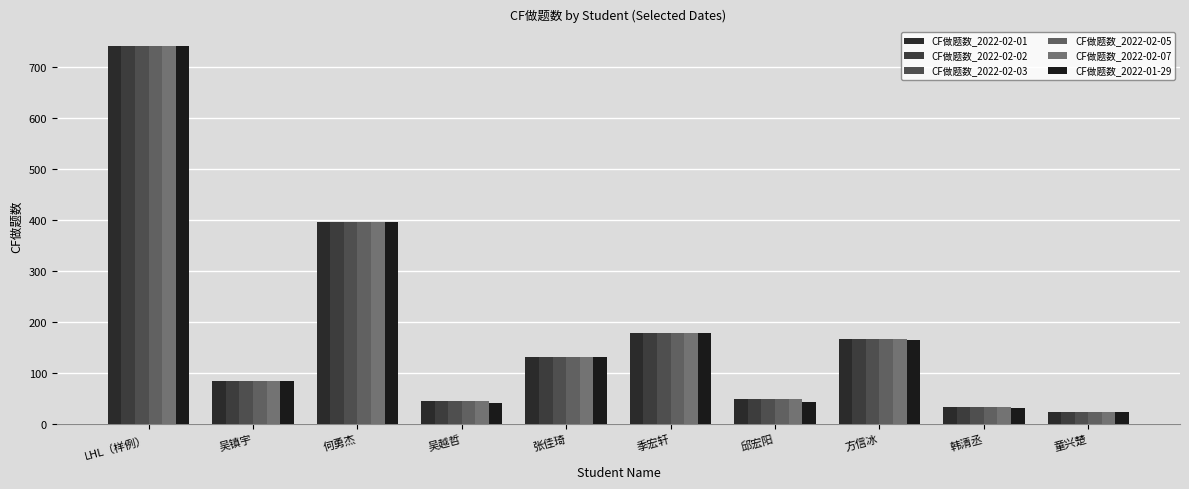

At 邱宏阳, list the series in order from largest to smallest.

CF做题数_2022-02-01, CF做题数_2022-02-02, CF做题数_2022-02-03, CF做题数_2022-02-05, CF做题数_2022-02-07, CF做题数_2022-01-29